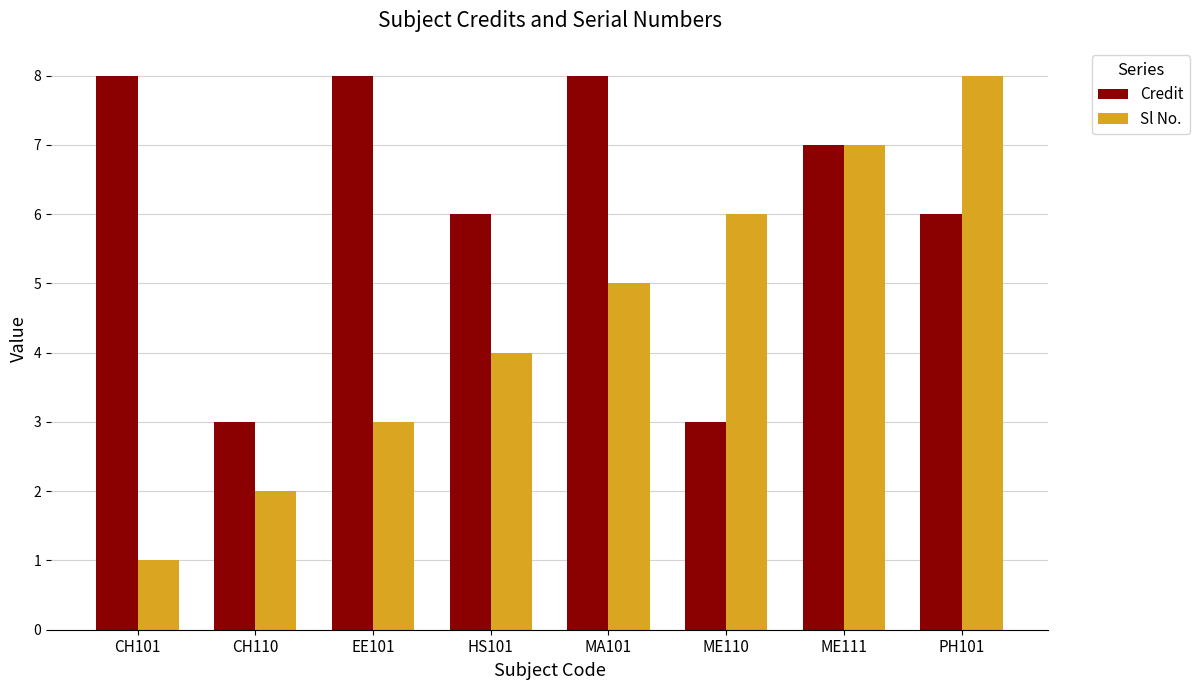

What is the difference between the second highest and second lowest values in the Sl No. series?

5